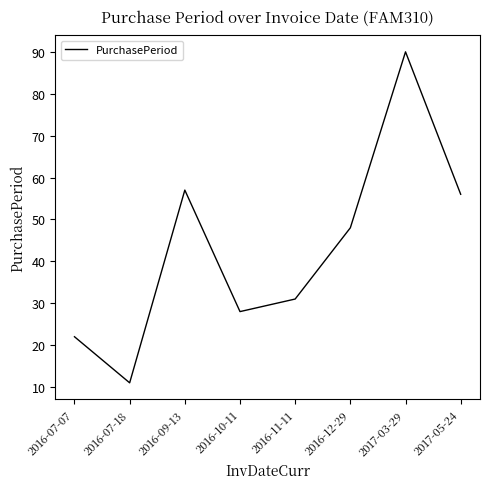

Rank the categories by value from lowest to highest.

2016-07-18, 2016-07-07, 2016-10-11, 2016-11-11, 2016-12-29, 2017-05-24, 2016-09-13, 2017-03-29